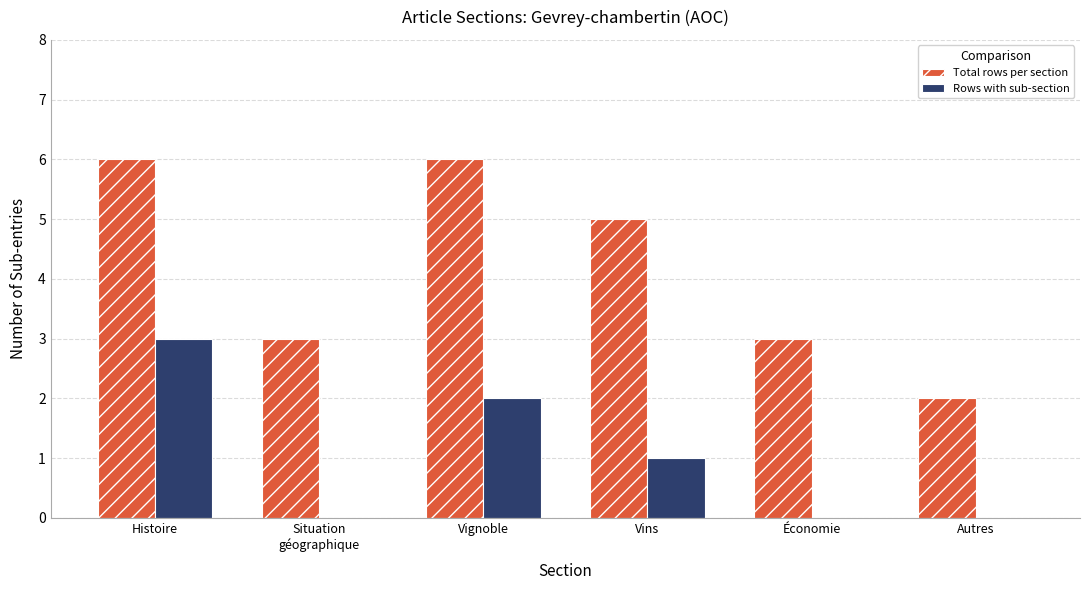

What is the sum of all Total rows per section values?

25